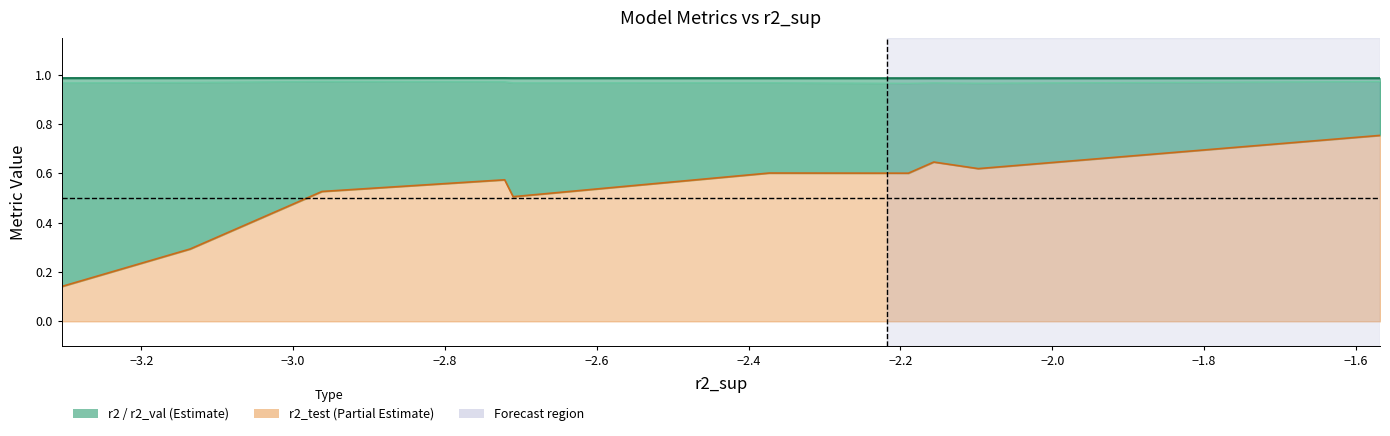

What is the sum of the values at −1.6 and −2.0?

2.0